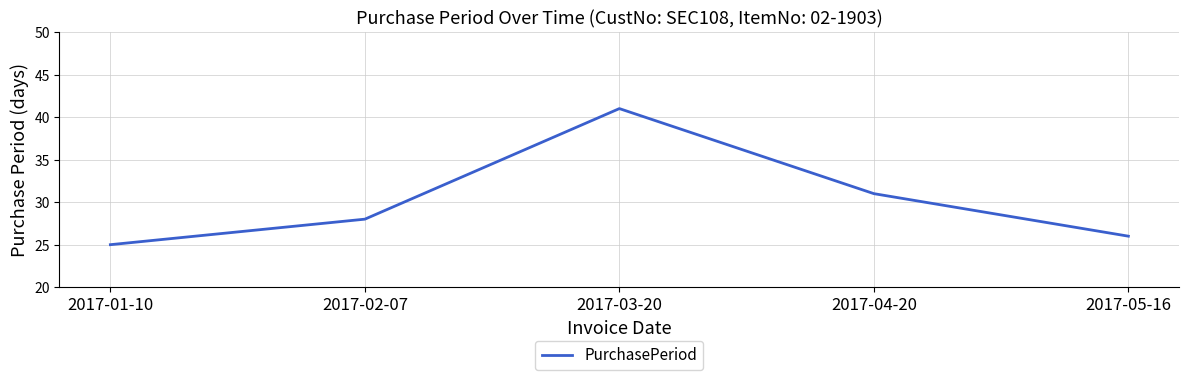

What is the average value?

30